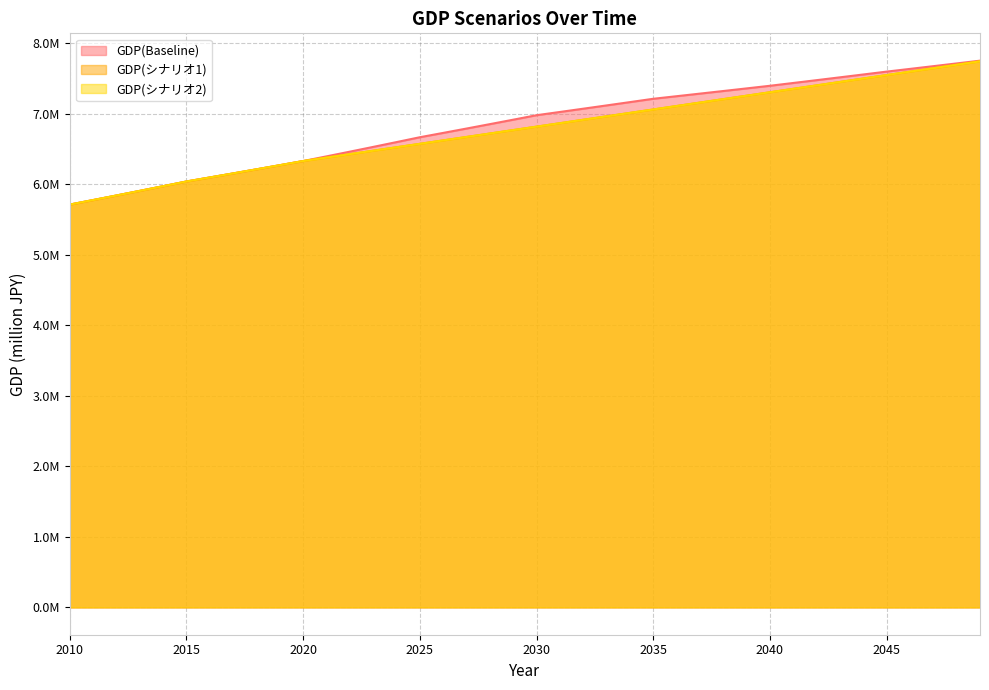

Does the chart display data point markers on the line(s)?

No